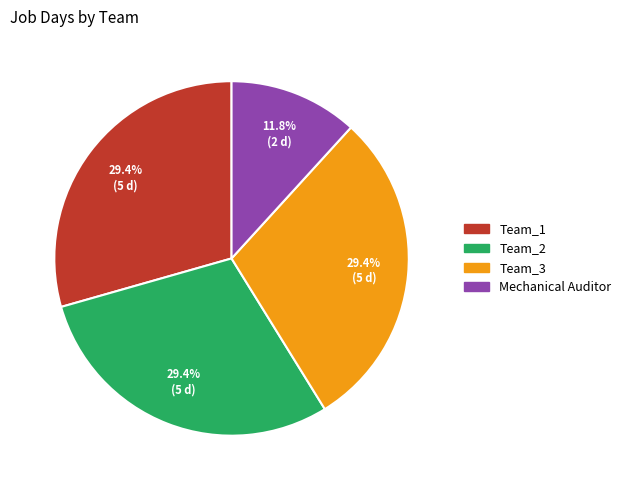

Does Mechanical Auditor account for over 50% of the chart?

No